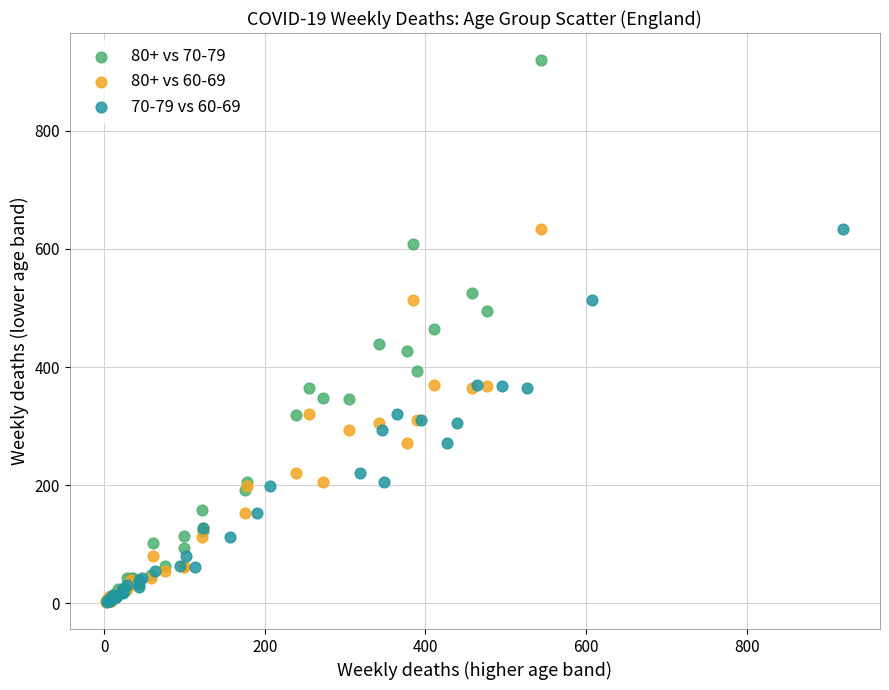

What are all the series names shown in the legend?

80+ vs 70-79, 80+ vs 60-69, 70-79 vs 60-69